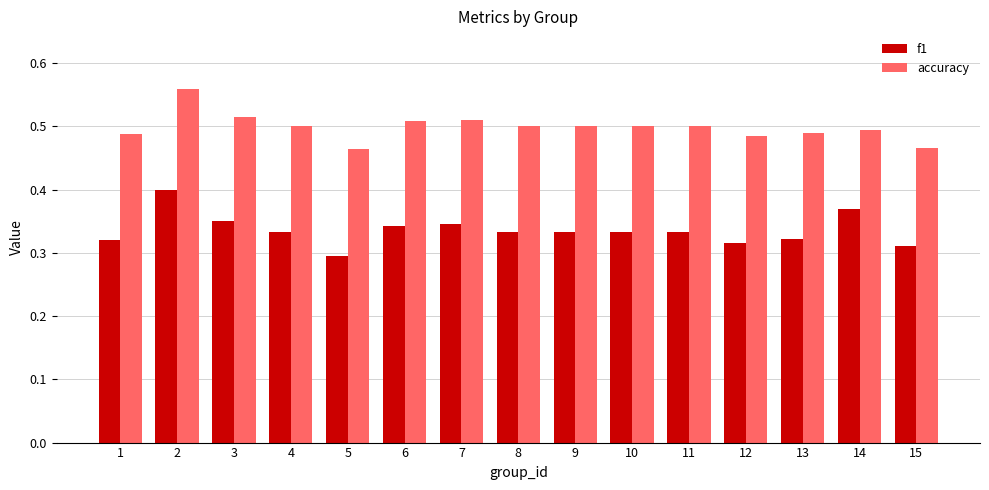

At 4, list the series in order from smallest to largest.

f1, accuracy